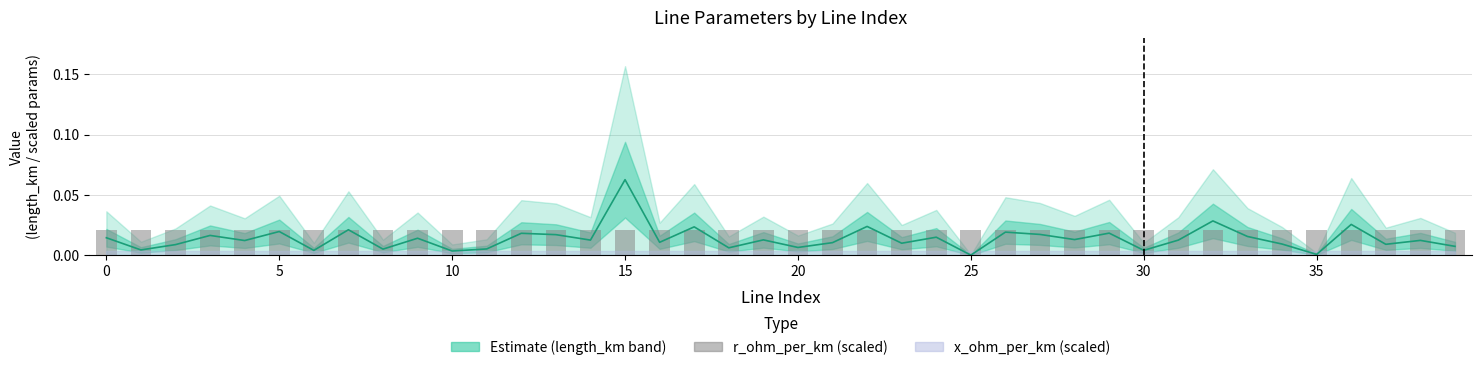

Is the value of length_km at 17 greater than the value of r_ohm_per_km (×0.1) at 33?

Yes